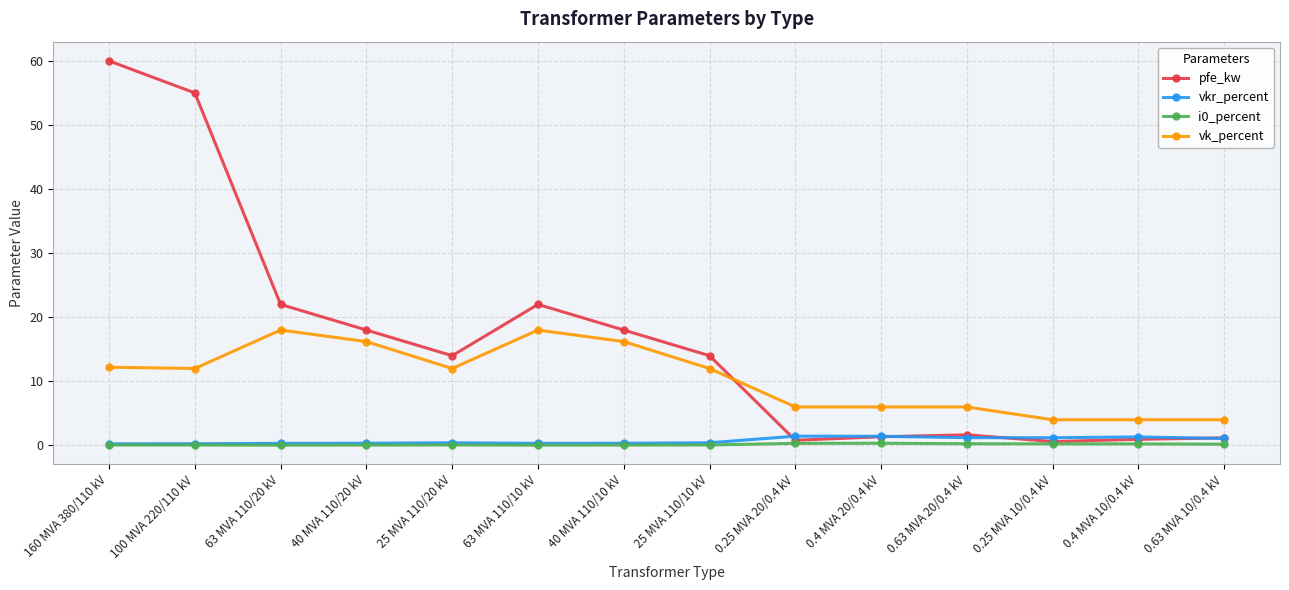

What is the value of the vkr_percent point at the 6th from the left?

0.3